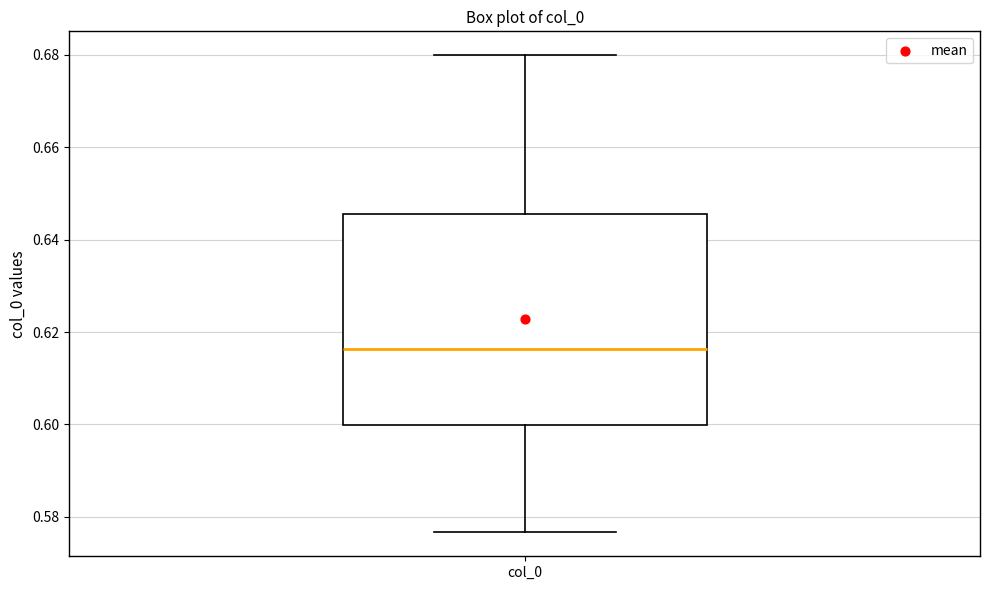

Where is the lower edge of the box for col_0 on the y-axis? The values are not printed on the chart, so give them approximately, as read against the axis.

0.600